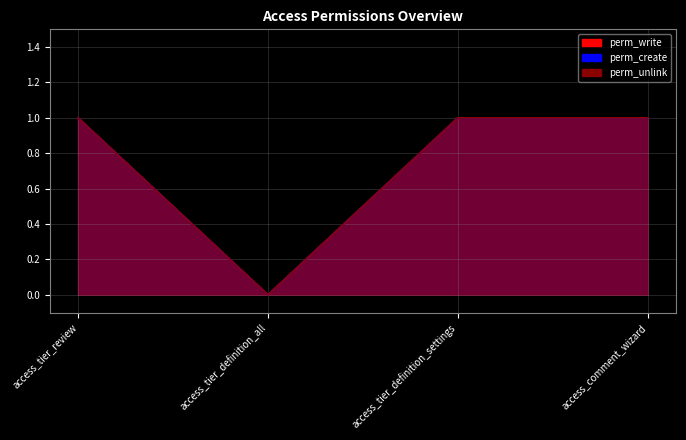

Where is the first local minimum for perm_unlink?

access_tier_definition_all